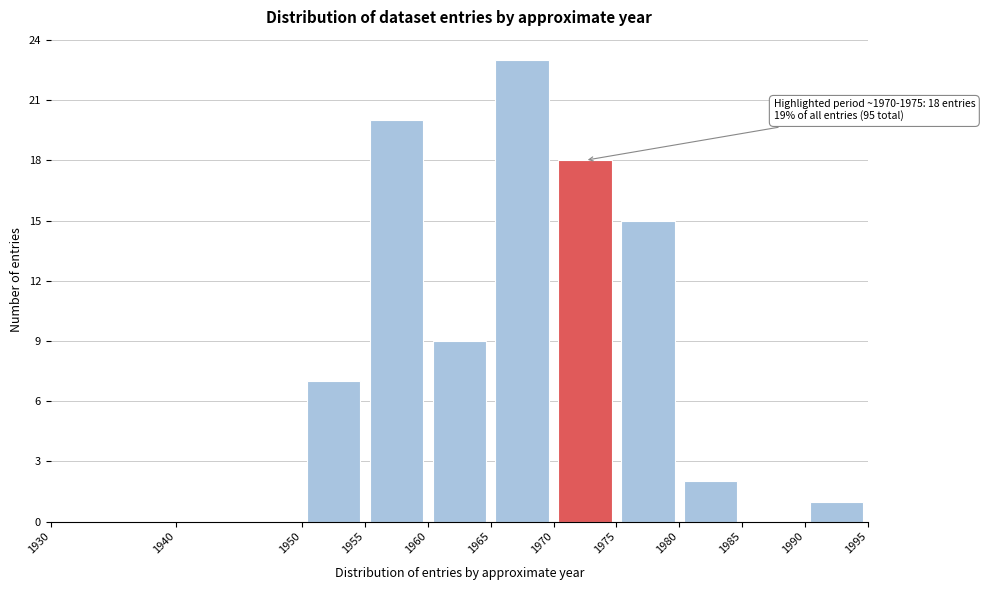

Over which range of the x-axis is the bar tallest?

1965 to 1970